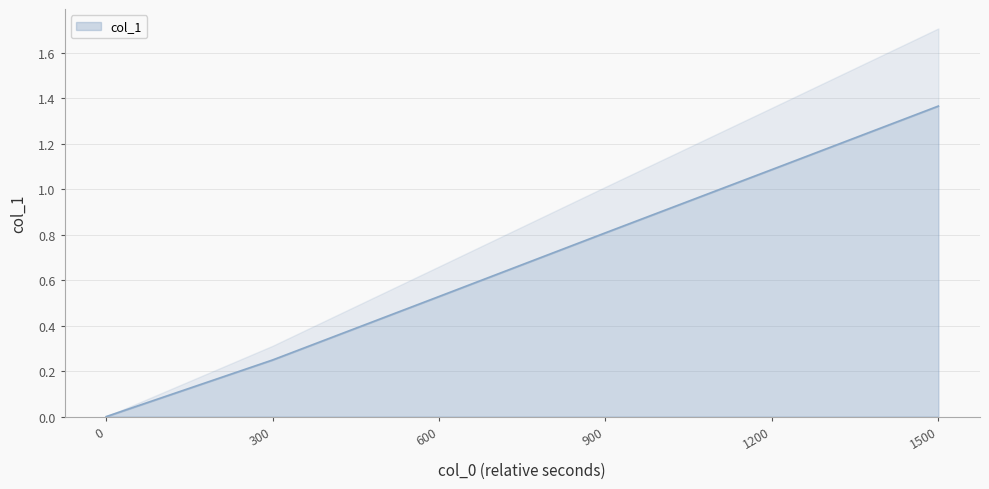

Is it true that col_1 equals 2.3 at 1500?

False